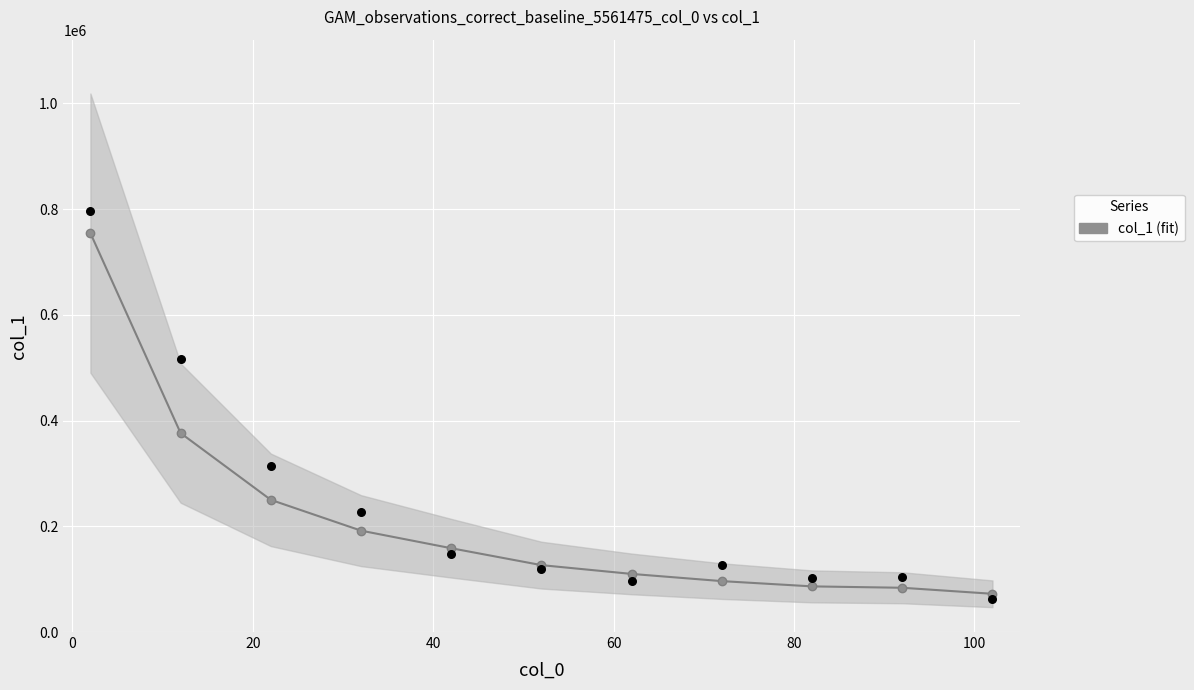

Which has a higher value, 52 or 2?

2